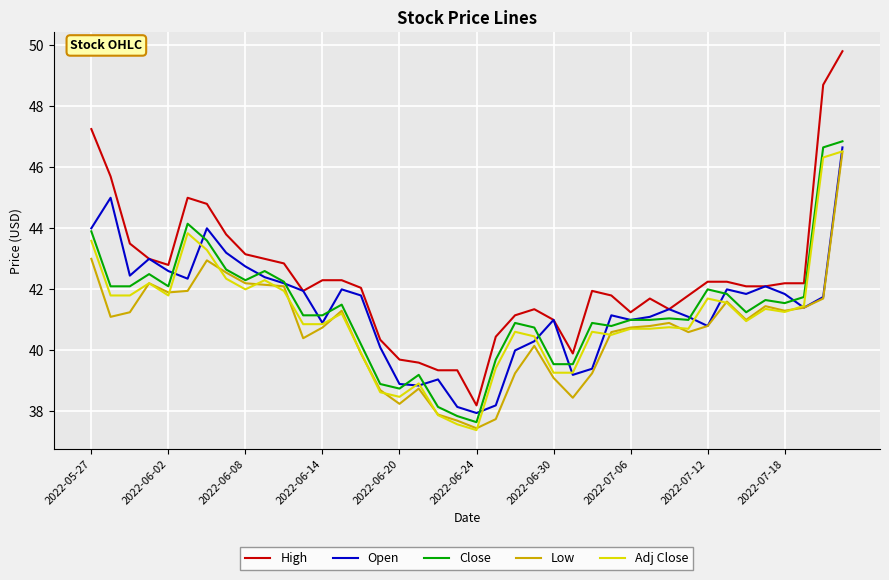

What is the maximum value shown in the chart?

49.8